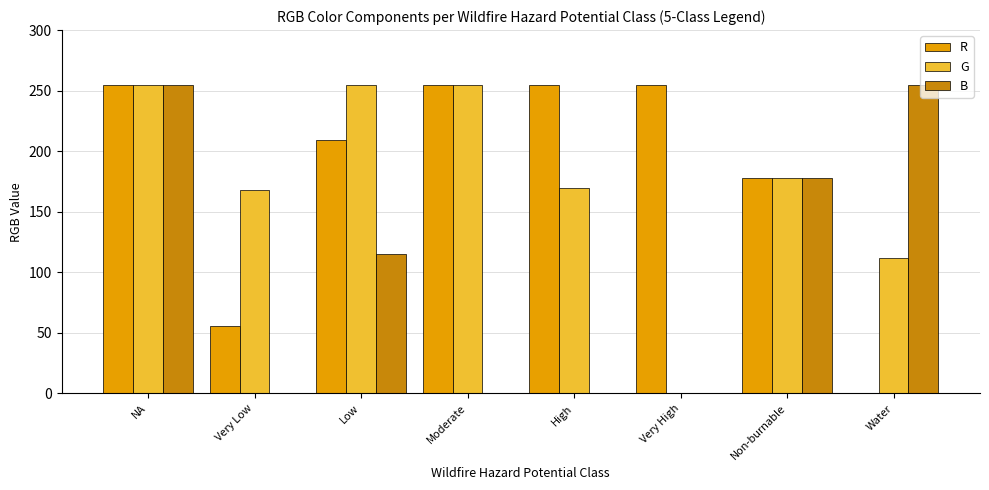

What is the maximum value shown in the chart?

255